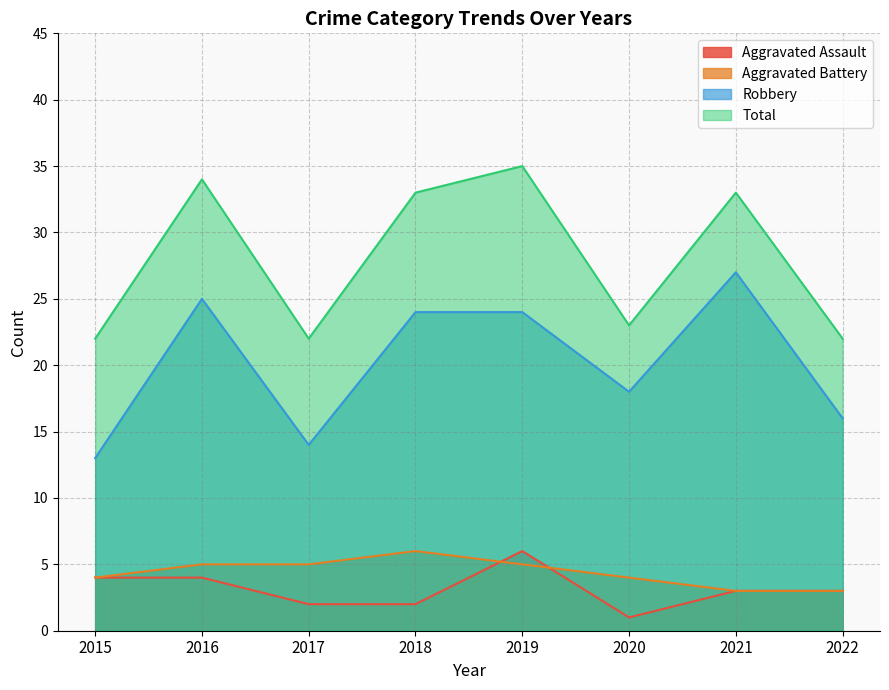

How many data points in Total are above 33?

2